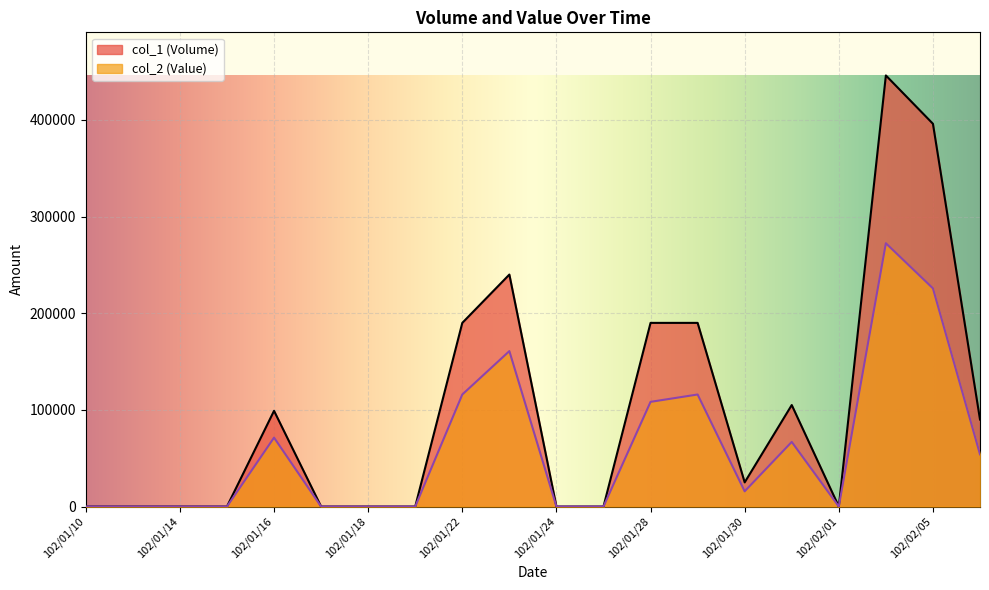

What is the greatest value displayed?

446000